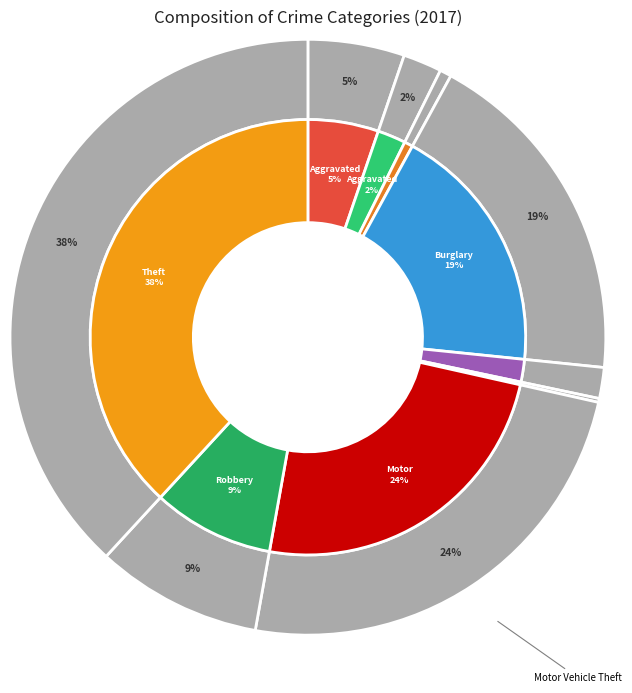

The Burglary slice represents 7% of the pie. True or false?

False